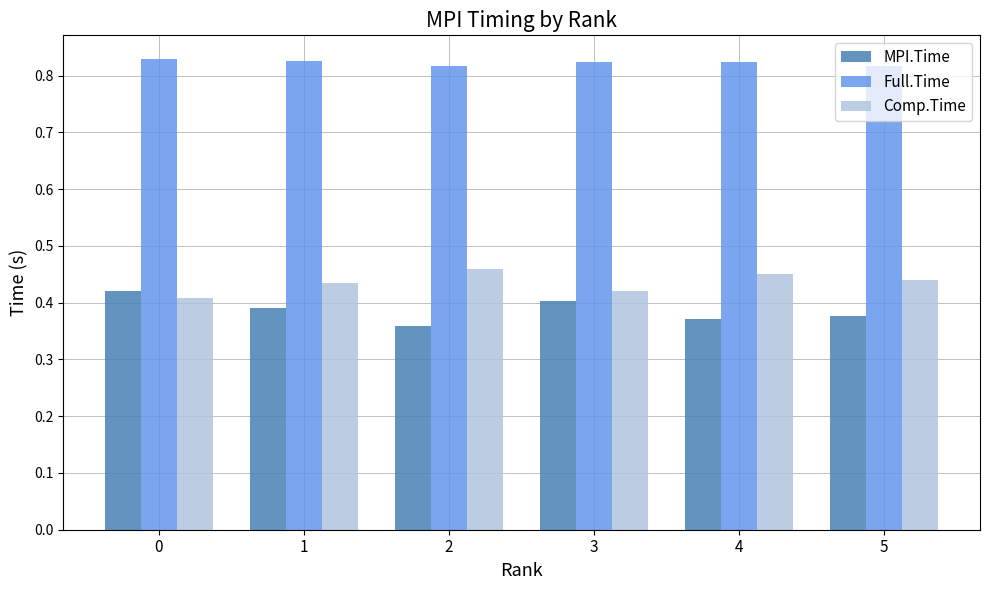

At how many categories does at least one series exceed 0?

6